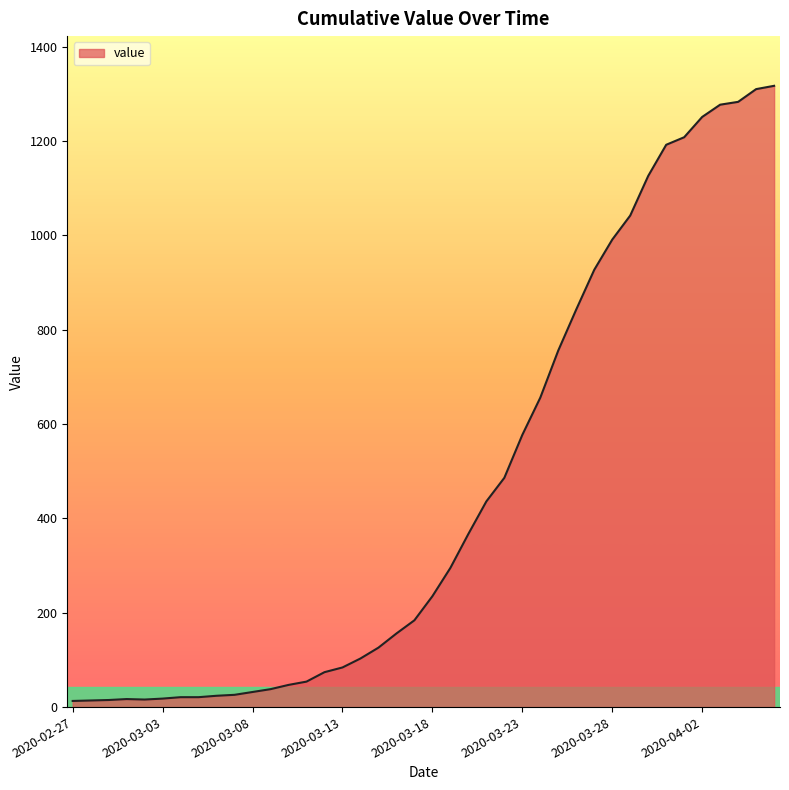

How many distinct data groups are displayed?

1